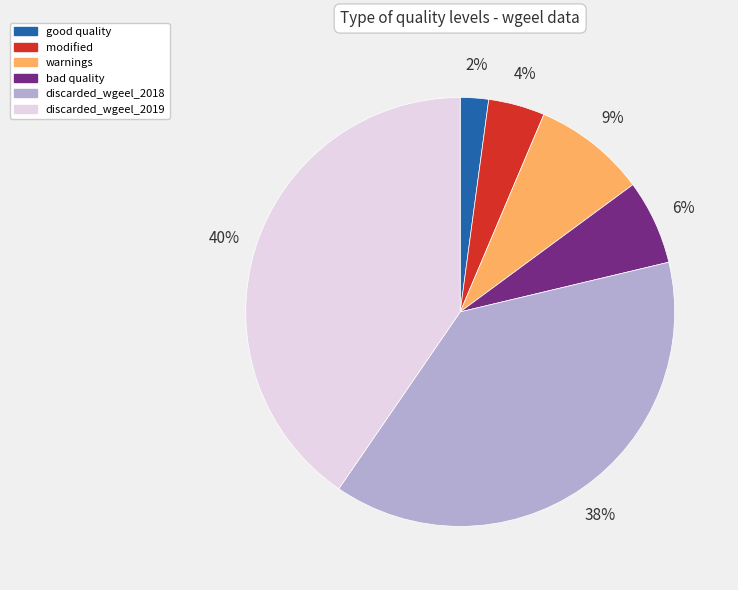

Does any single category account for the majority?

No